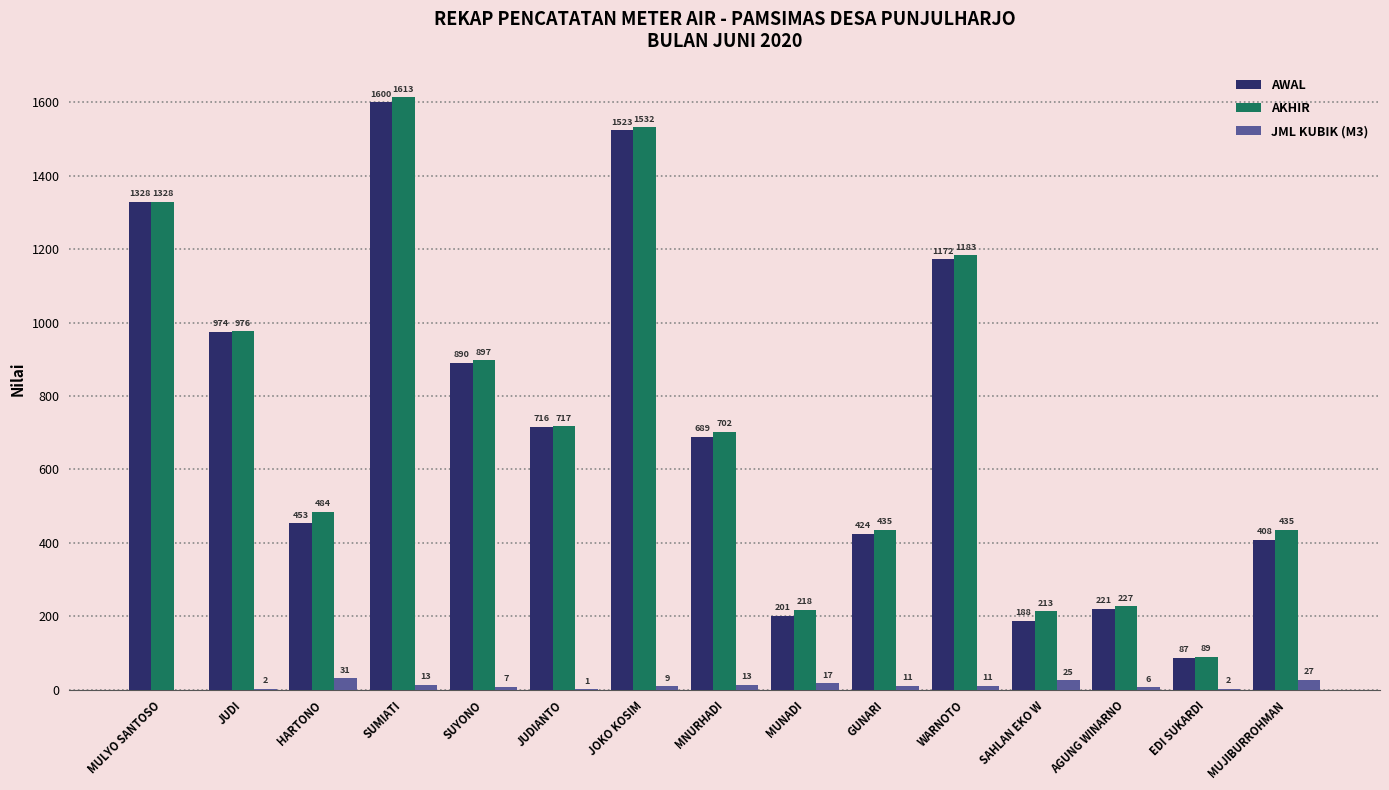

Does the chart contain stacked bars?

No